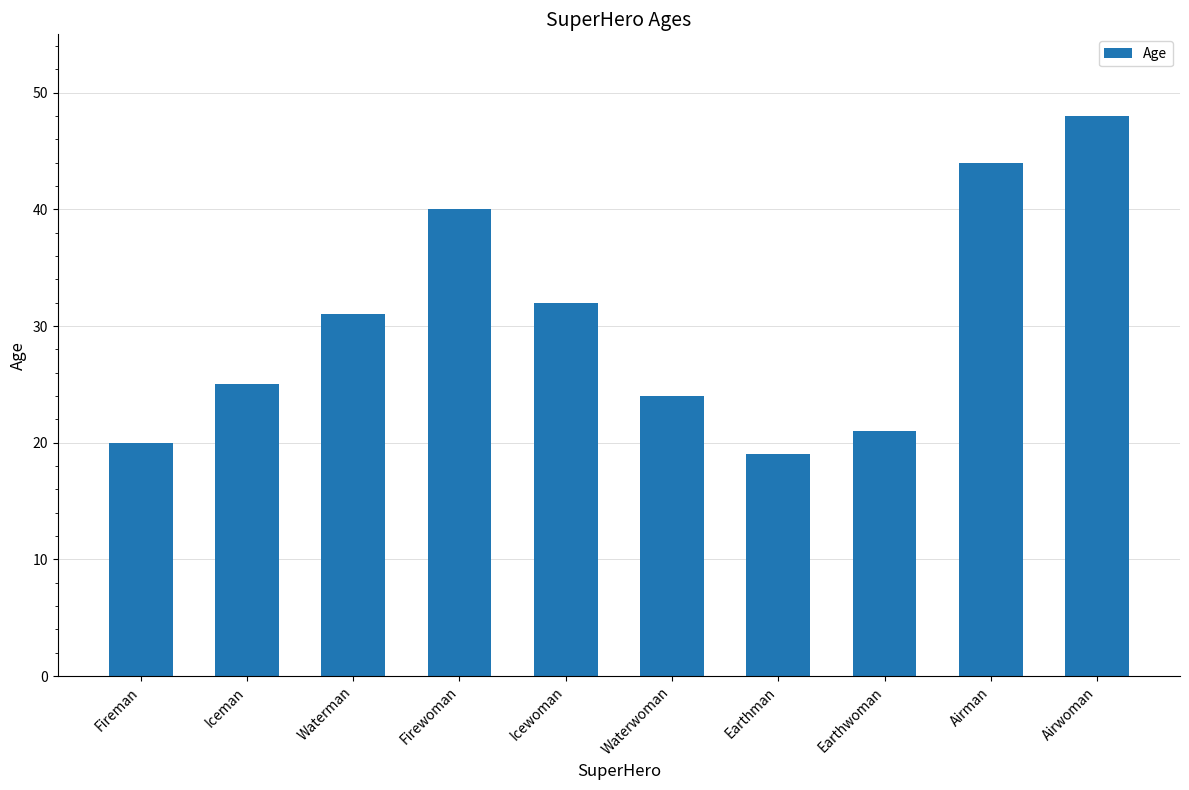

At which label is the value closest to 33?

Icewoman